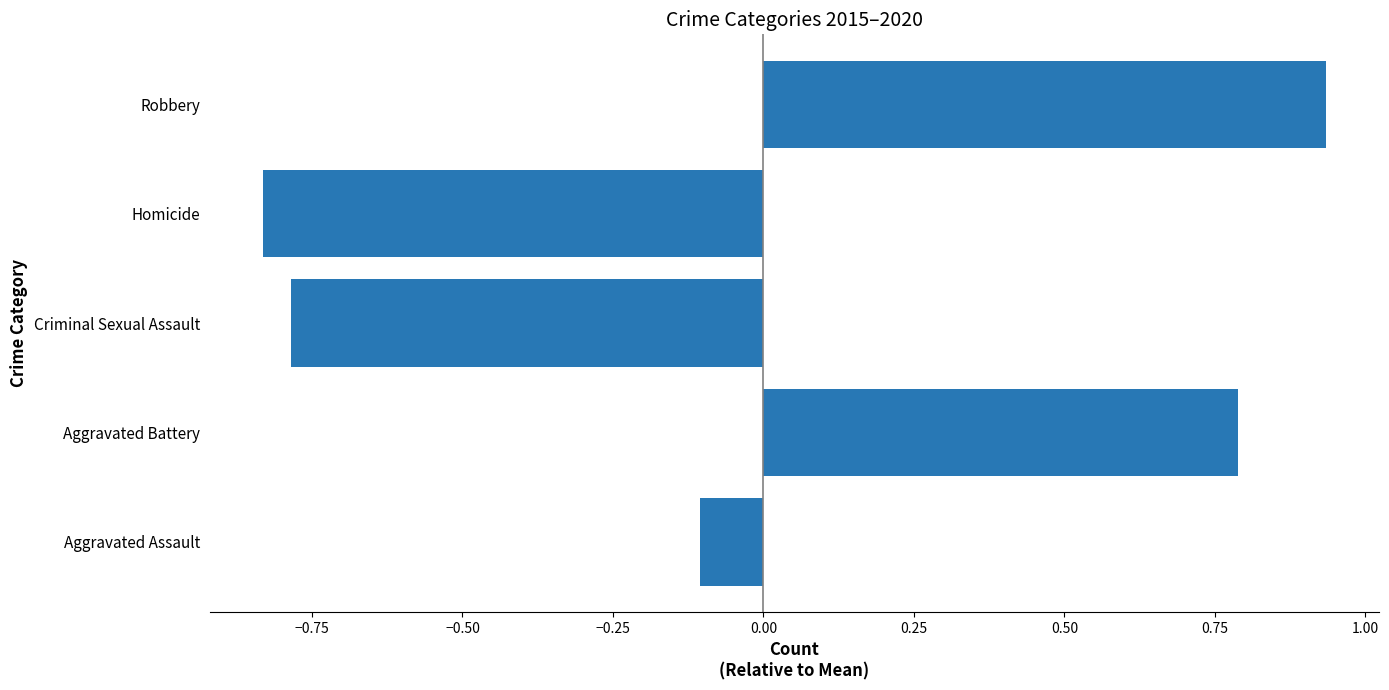

Does the chart contain stacked bars?

No